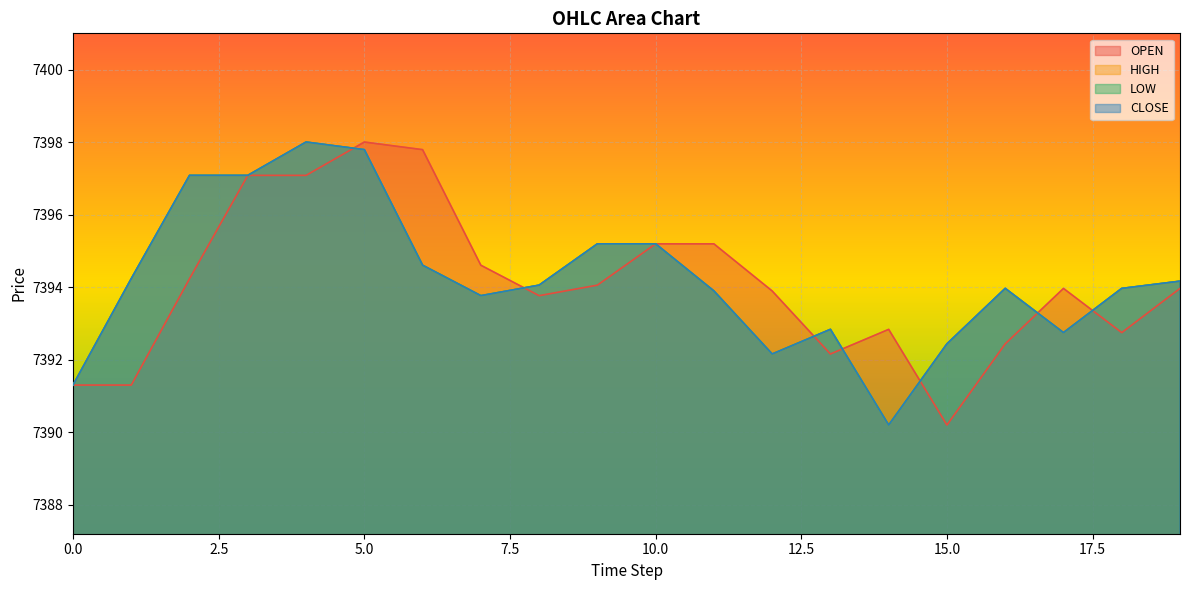

Does the chart display data point markers on the line(s)?

No